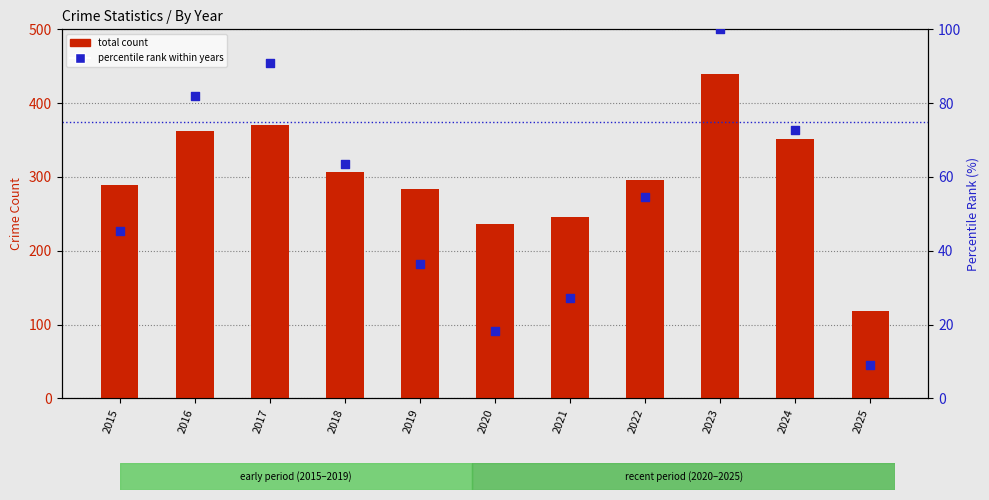

Which series contains the lowest Y value?

percentile rank within years